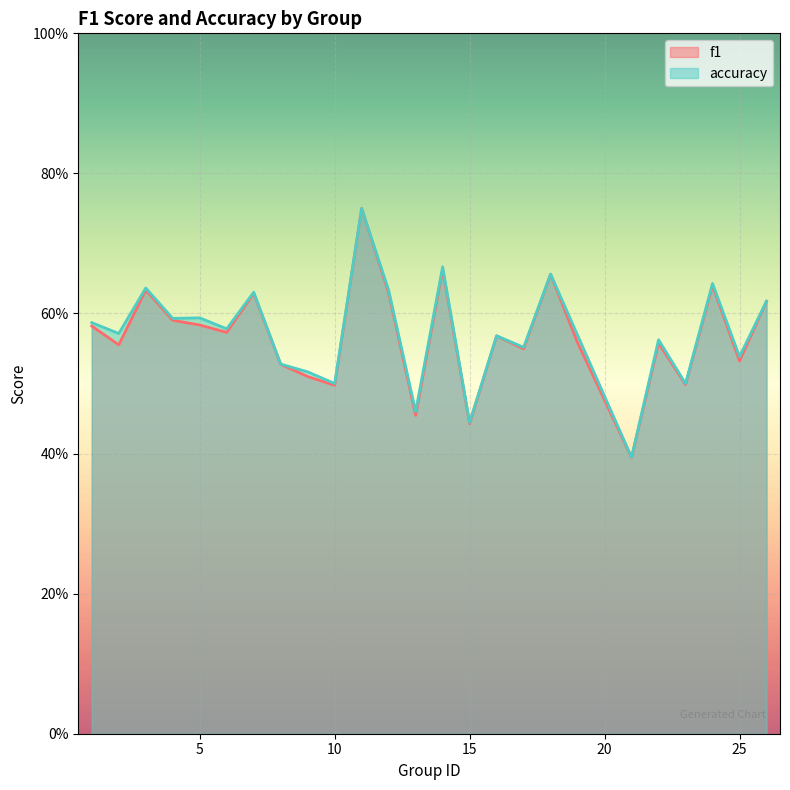

Rank the series by their average value, from highest to lowest.

accuracy, f1